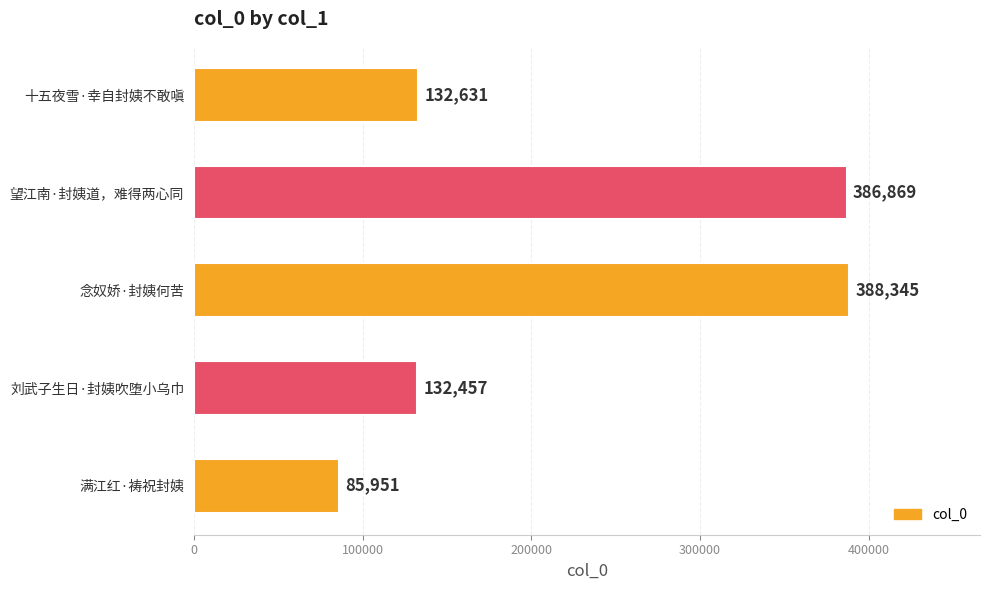

What is the sum of all values?

1126253